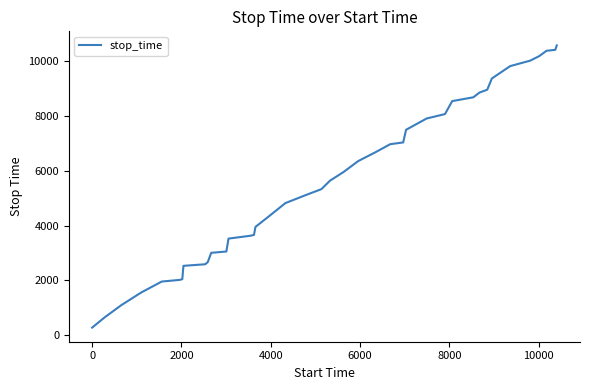

What is the difference between the maximum and minimum values?

10285